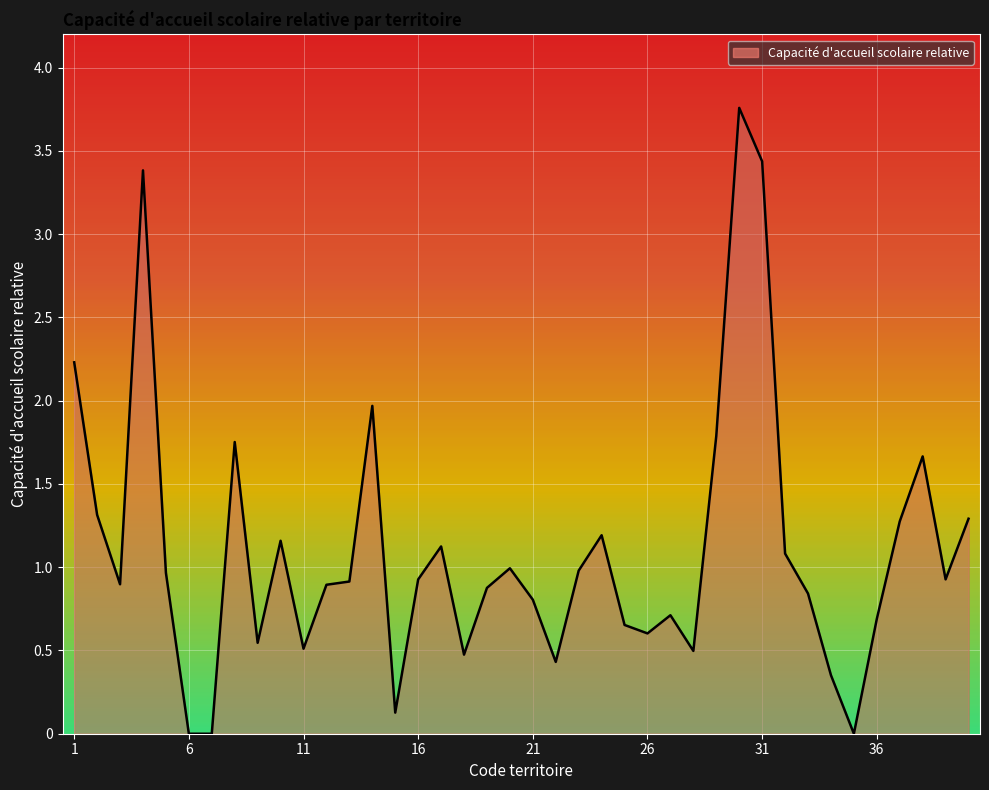

What is the ratio of the value at 38 to the value at 2?

1.3